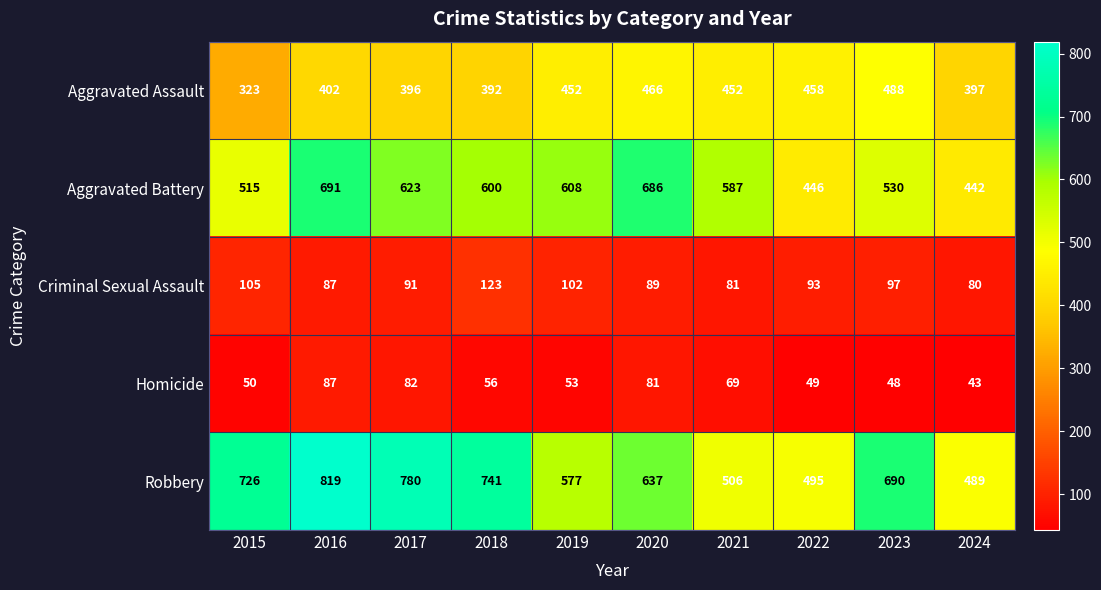

What is the total value across all series at 2017?

1972